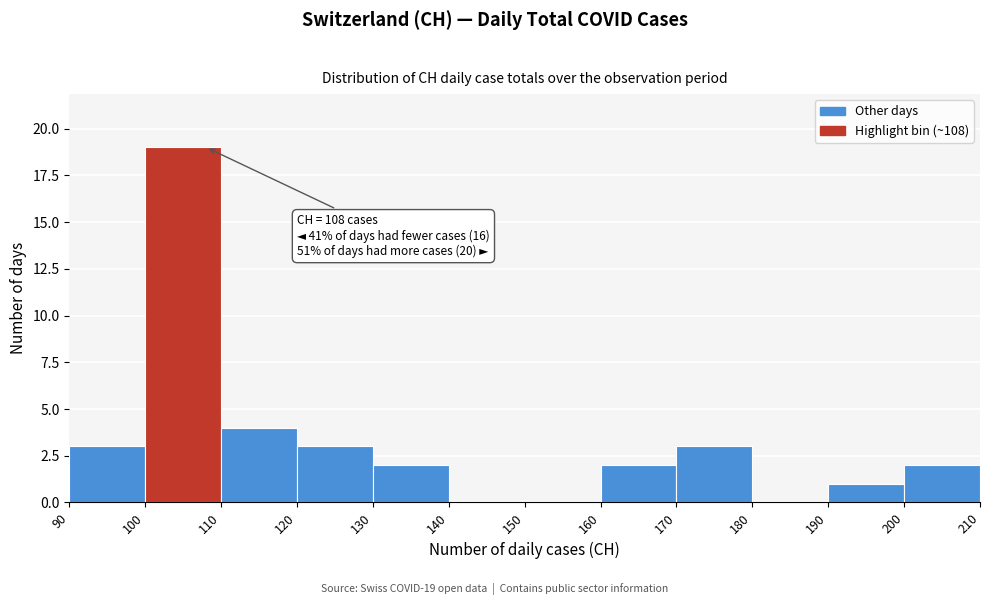

Over which range of the x-axis is the bar tallest?

100 to 110